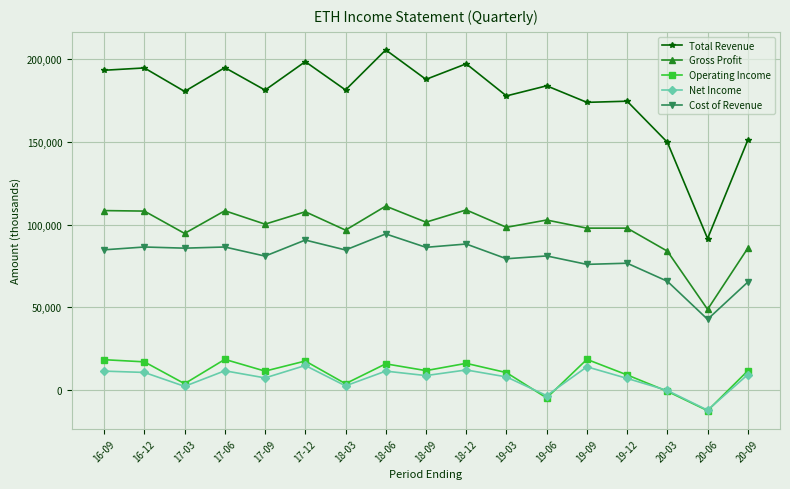

Is this an area chart (filled region under the line)?

No